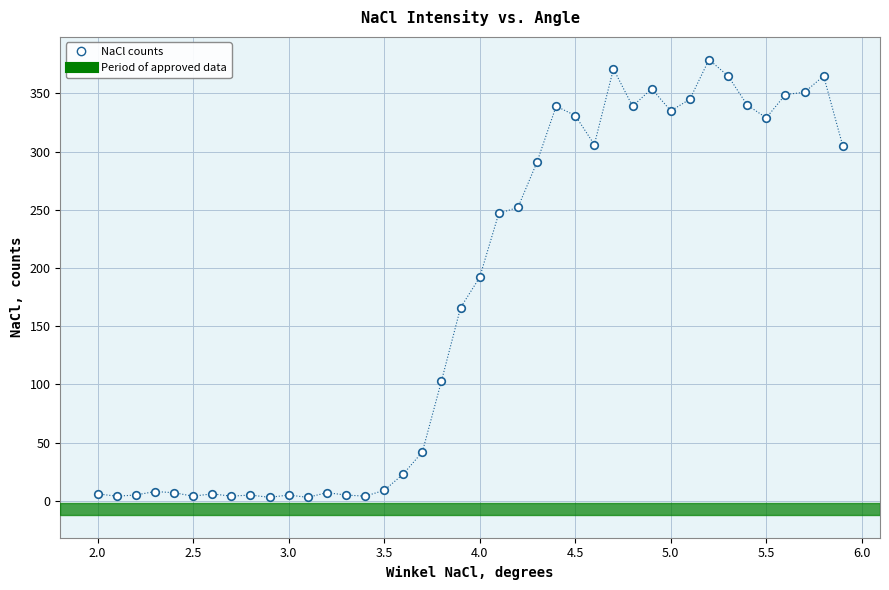

What is the range of Y values (max minus min)?

376